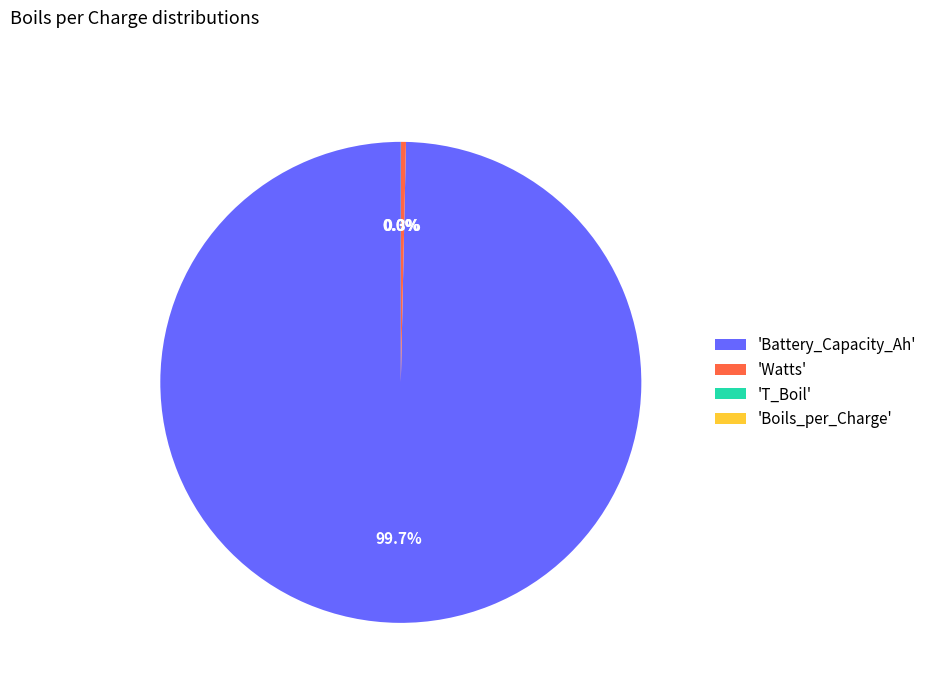

What percentage do 'Battery_Capacity_Ah' and 'Watts' together represent?

100.0%